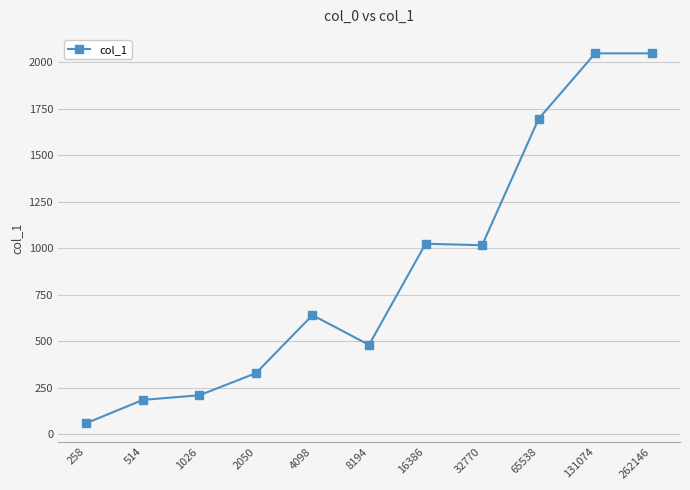

What is the difference between the values at 8194 and 4098?

160